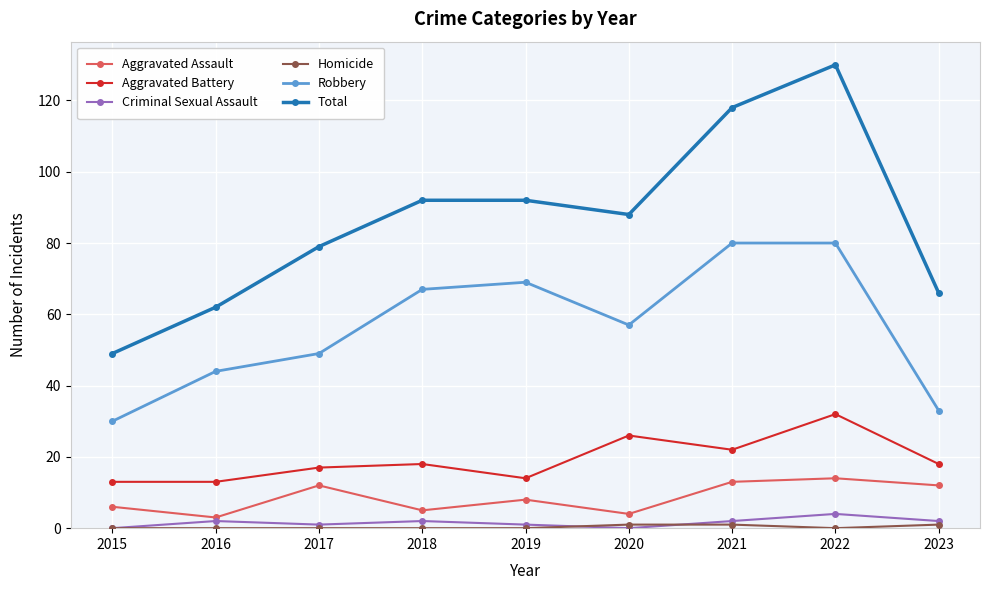

True or false: Aggravated Battery and Robbery cross at least once.

False